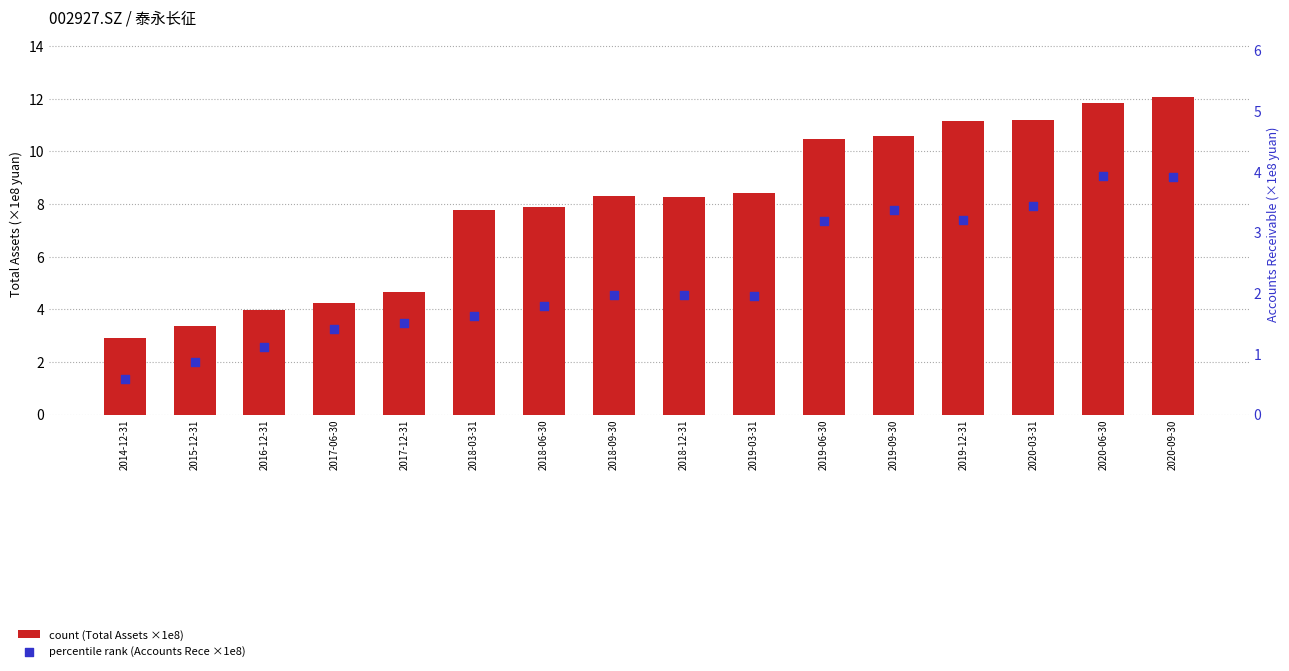

Is the value of count (Total Assets ×1e8) at 2017-12-31 greater than the value of percentile rank (Accounts Rece ×1e8) at 2019-12-31?

Yes